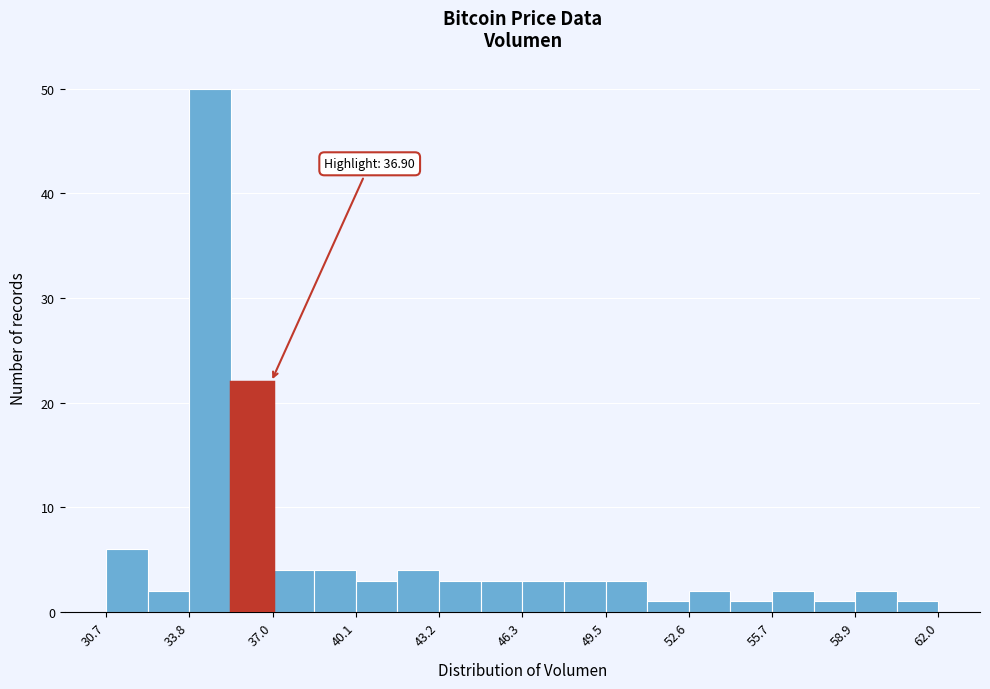

Around what value on the x-axis is the tallest bar? Give the approximate position of its centre, as read against the axis.

34.5